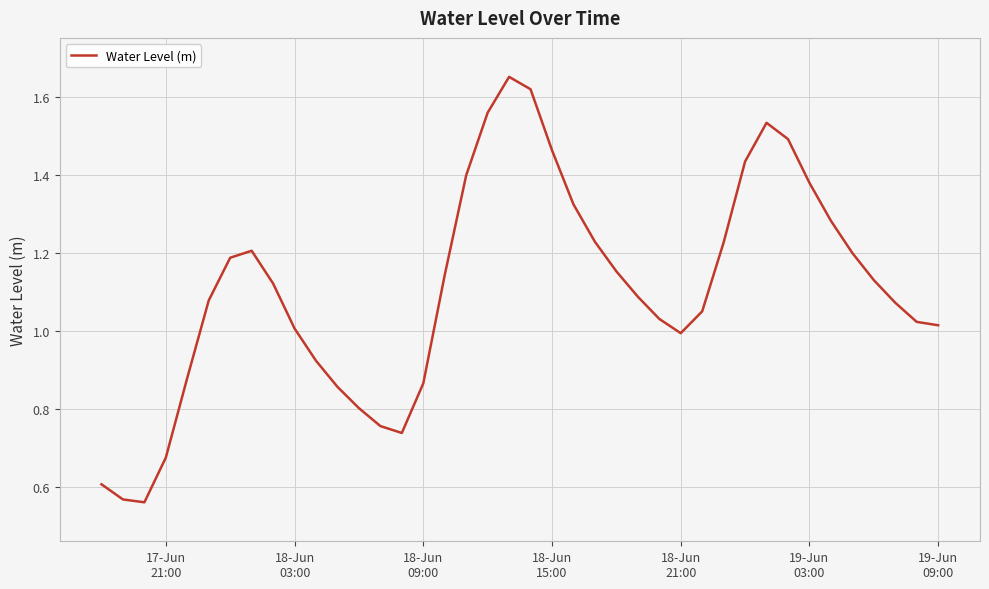

Reading right to left, what are all the values shown in this chart?

1.0	1.0	1.1	1.1	1.2	1.3	1.4	1.5	1.5	1.4	1.2	1.0	1.0	1.0	1.1	1.2	1.2	1.3	1.5	1.6	1.7	1.6	1.4	1.1	0.9	0.7	0.8	0.8	0.9	0.9	1.0	1.1	1.2	1.2	1.1	0.9	0.7	0.6	0.6	0.6